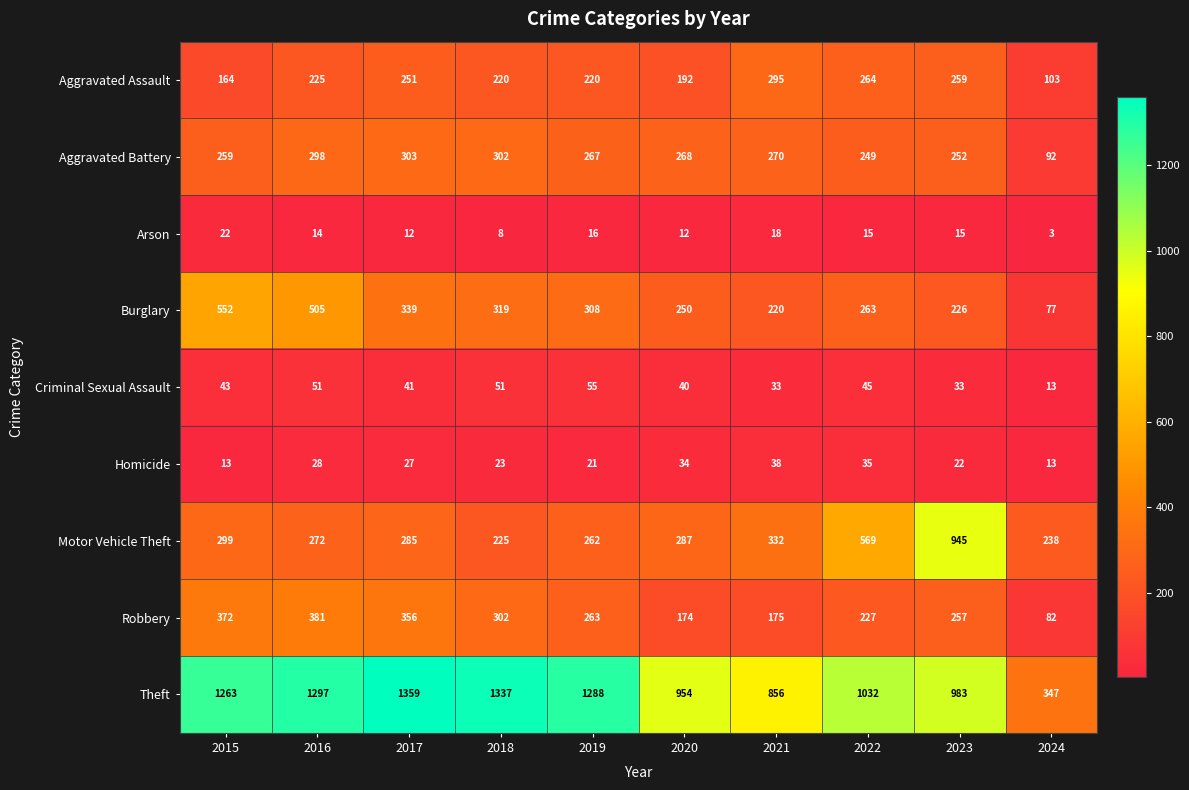

Which series has the widest spread of values?

Theft